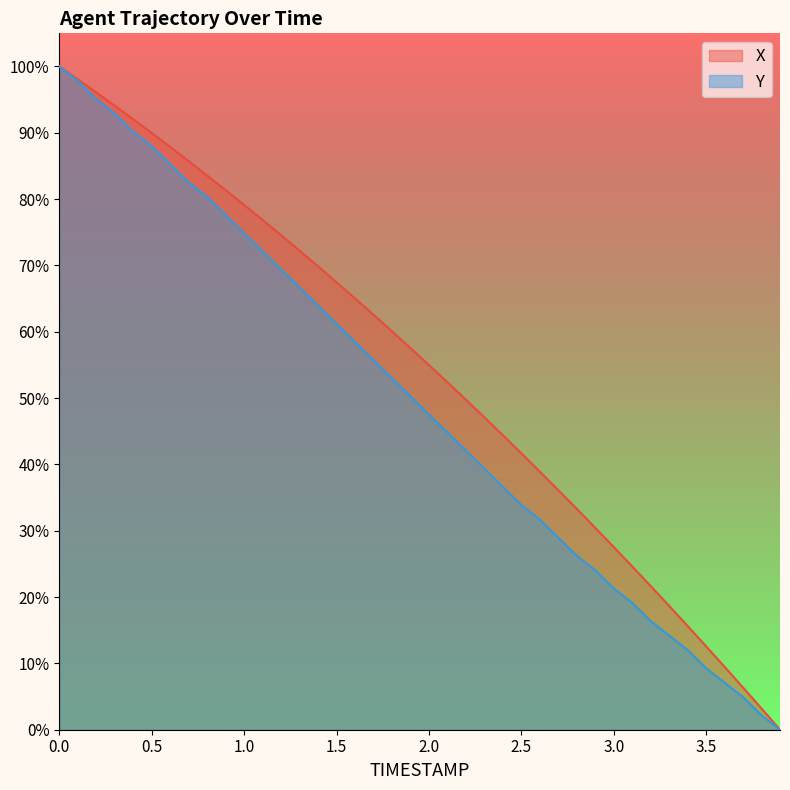

List the series in order of their overall mean, highest first.

X, Y